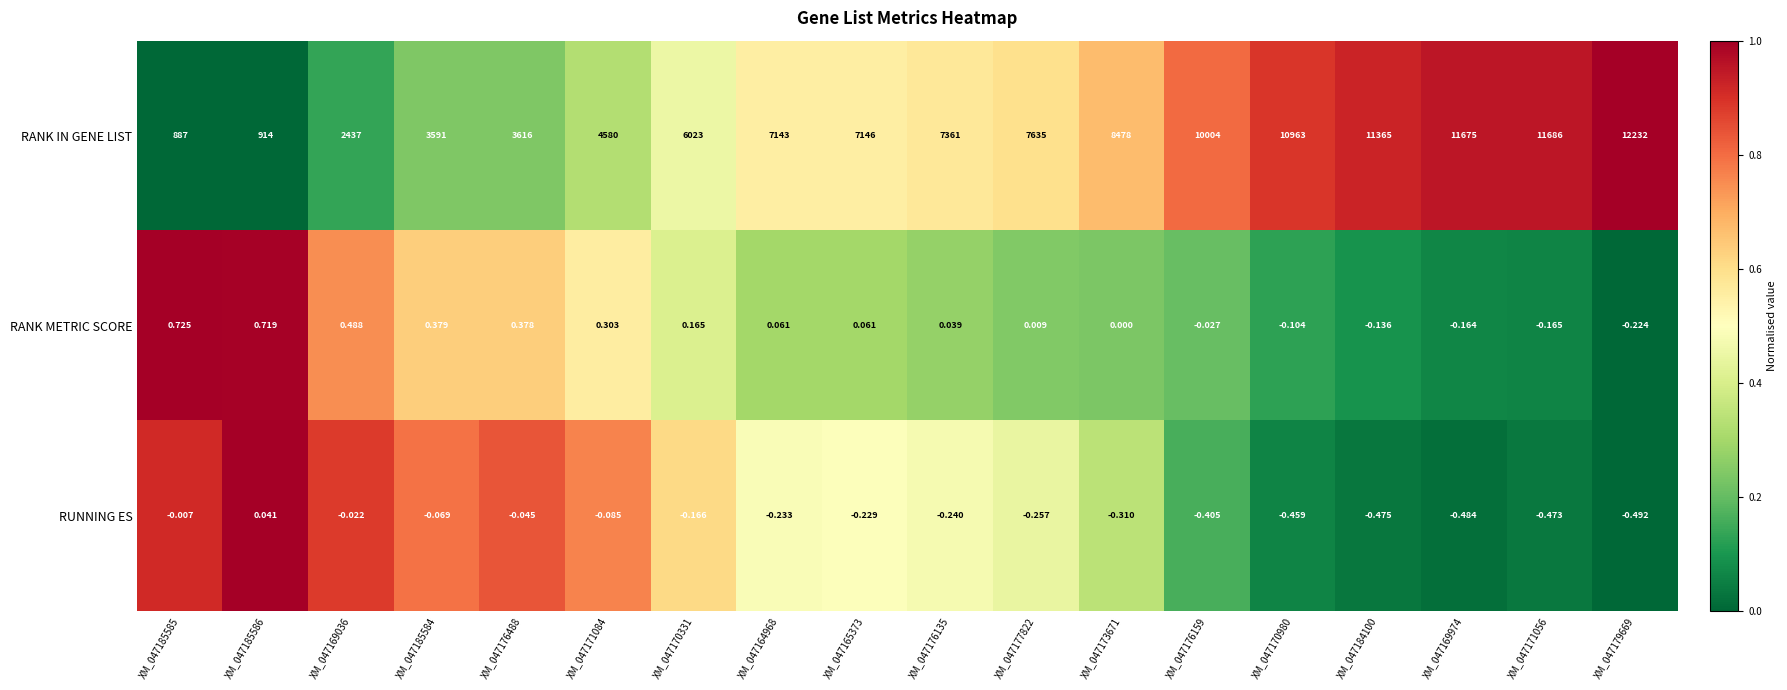

Rank the series at XM_047170331 from highest to lowest value.

RANK IN GENE LIST, RANK METRIC SCORE, RUNNING ES